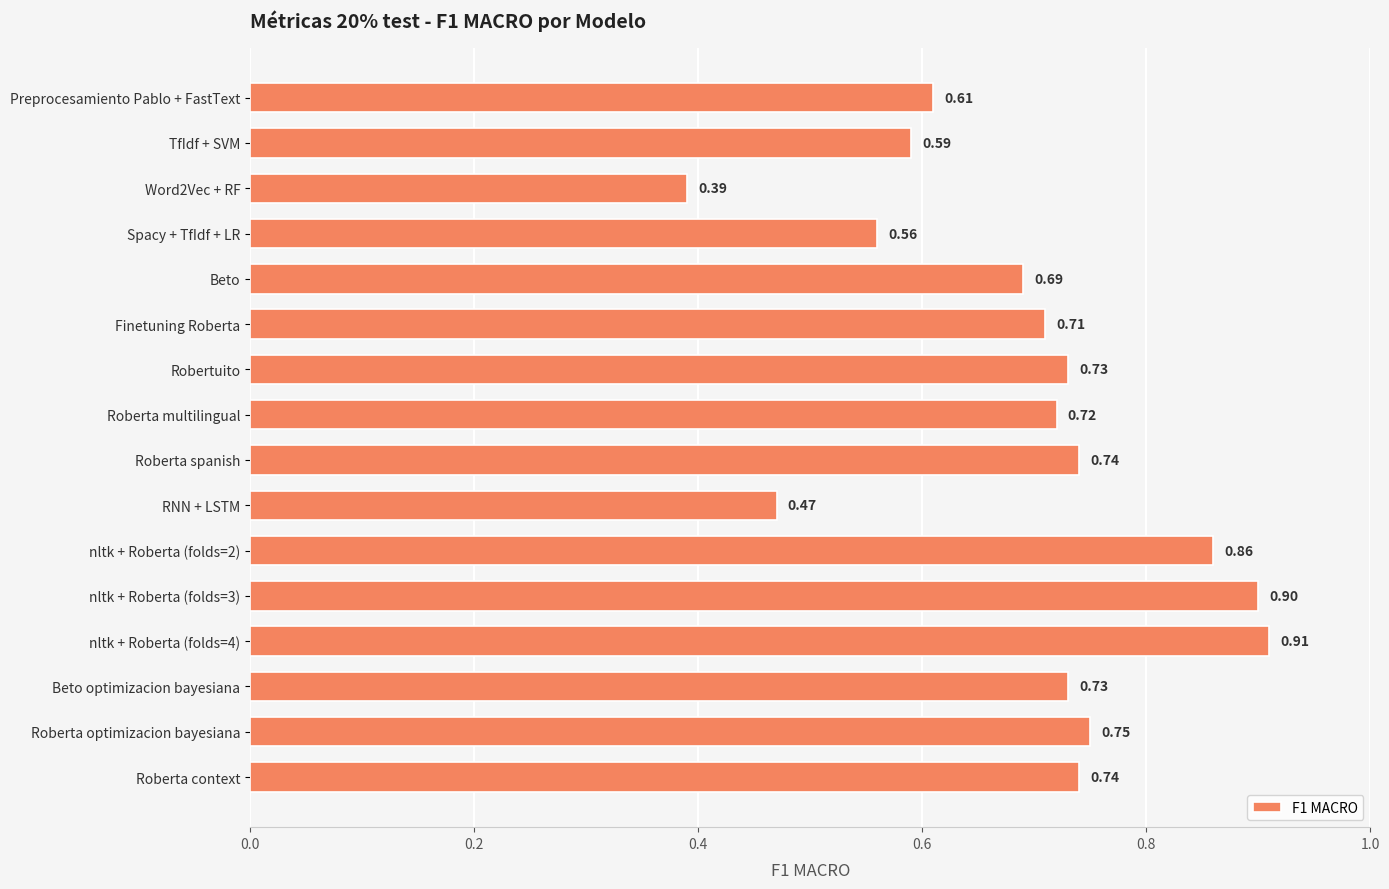

What is the label of the 16th bar from the bottom?

Preprocesamiento Pablo + FastText